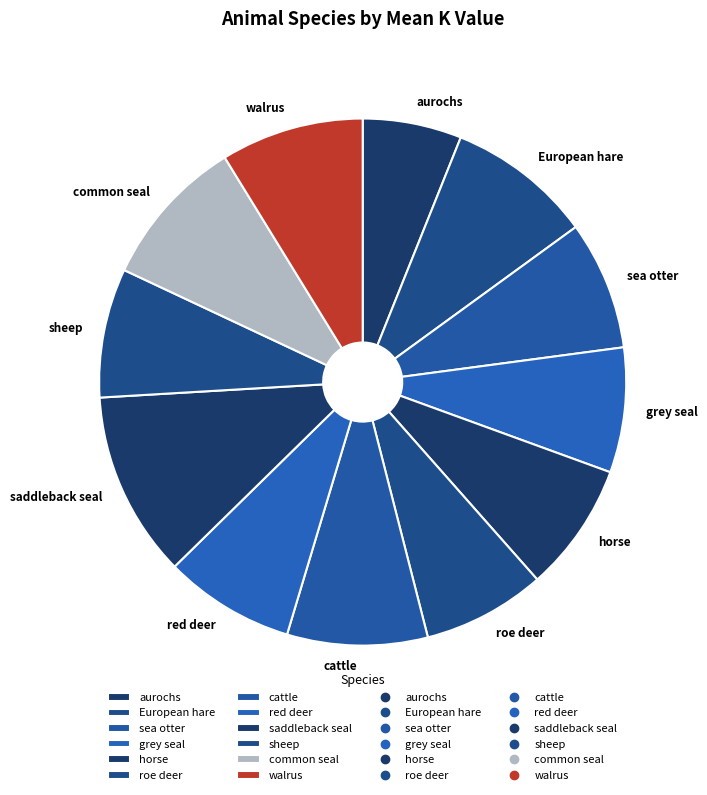

True or false: sea otter accounts for 1% of the total.

False